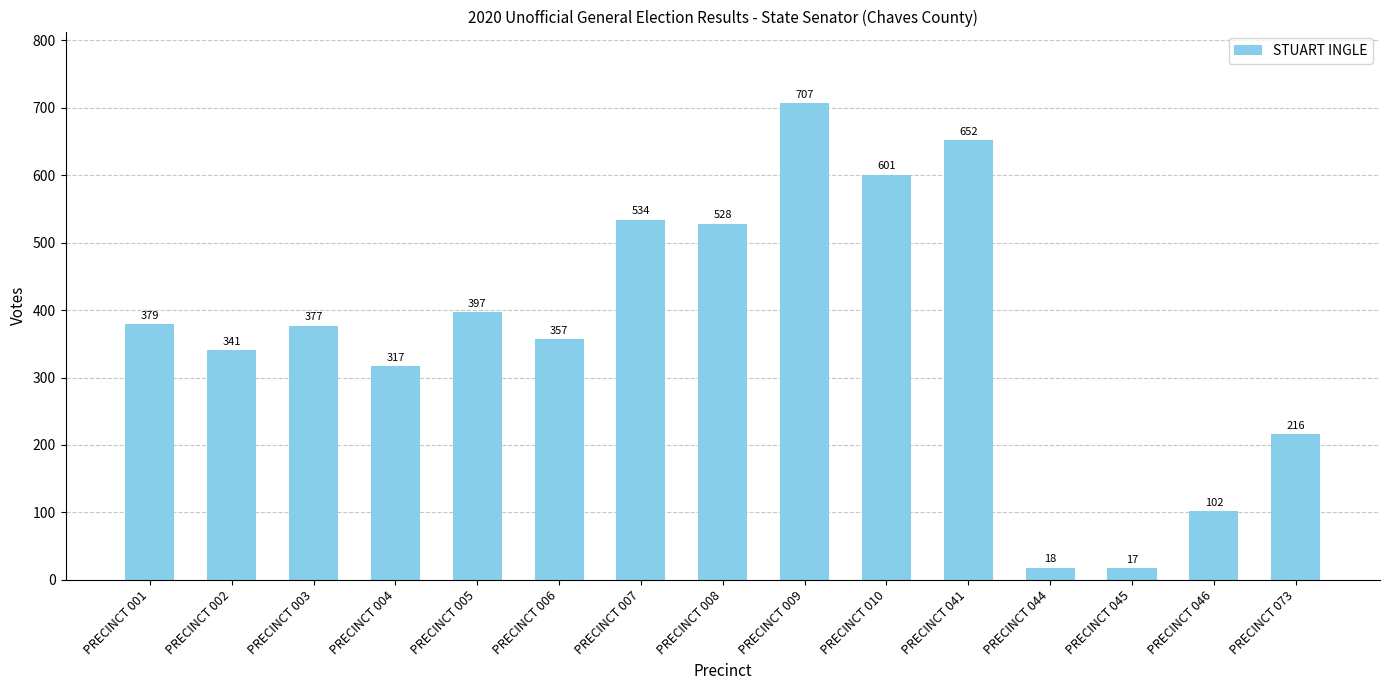

How many bars are there in total?

15